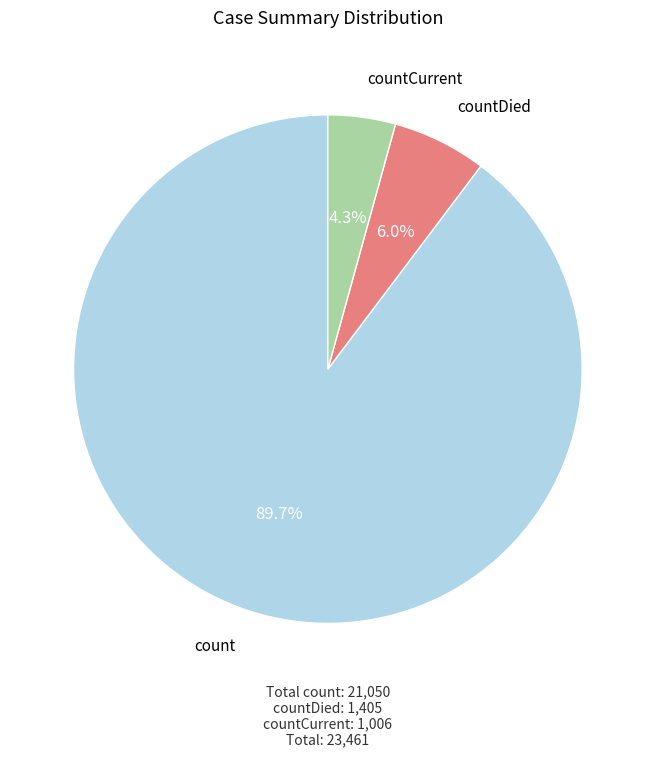

Approximately how many times larger is the value at countCurrent compared to countDied?

0.7